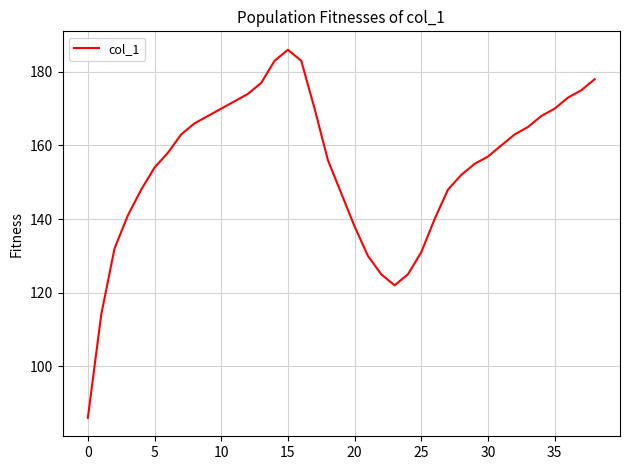

What is the difference between the maximum and minimum values?

100